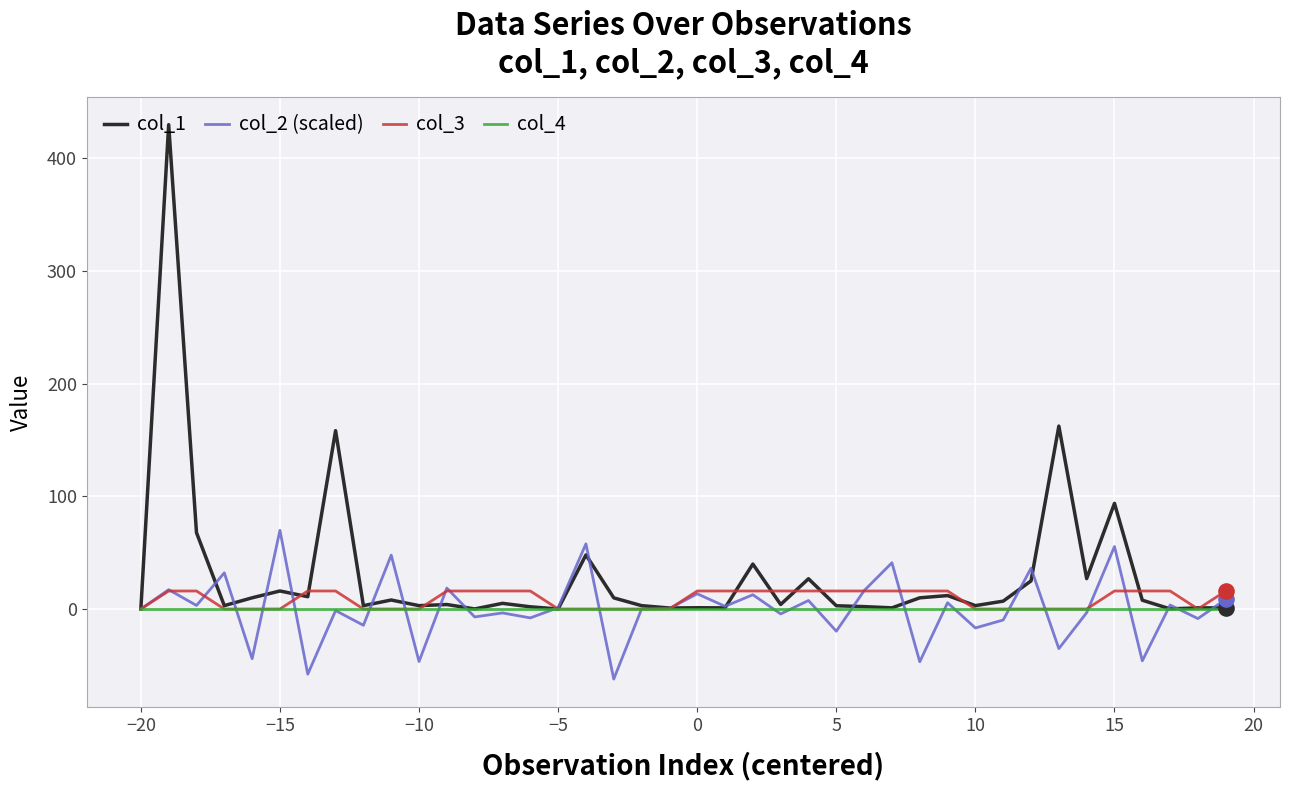

Which series has the largest range (max minus min)?

col_1